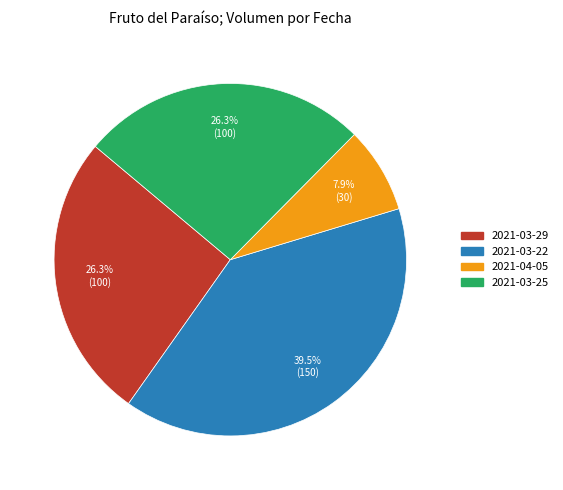

Is there any slice that represents more than half of the pie?

No